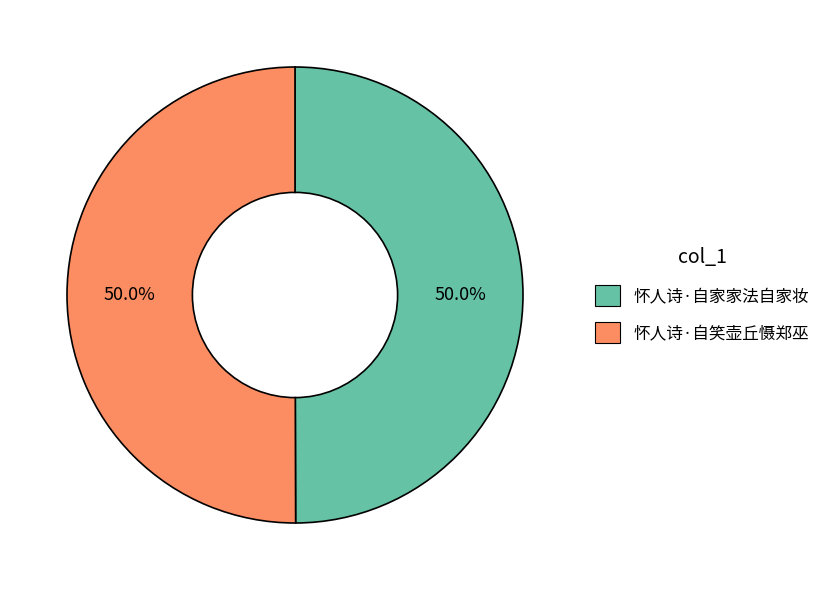

How much of the chart is everything except 怀人诗·自笑壶丘慑郑巫?

50.0%